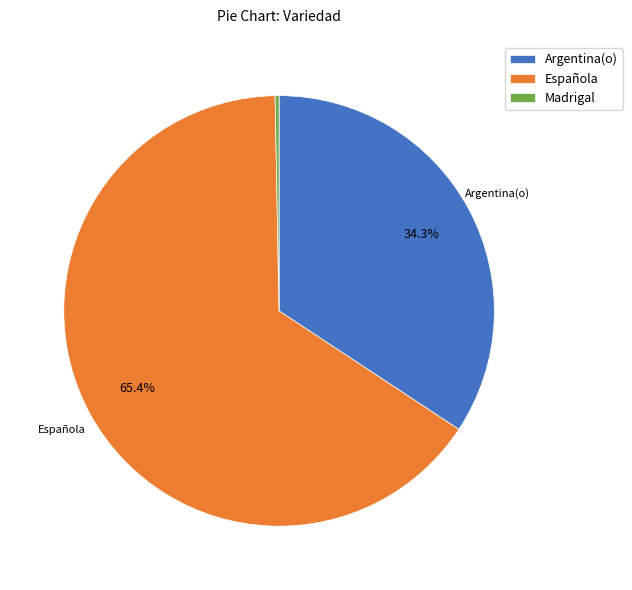

What is the largest slice in the pie chart?

Española